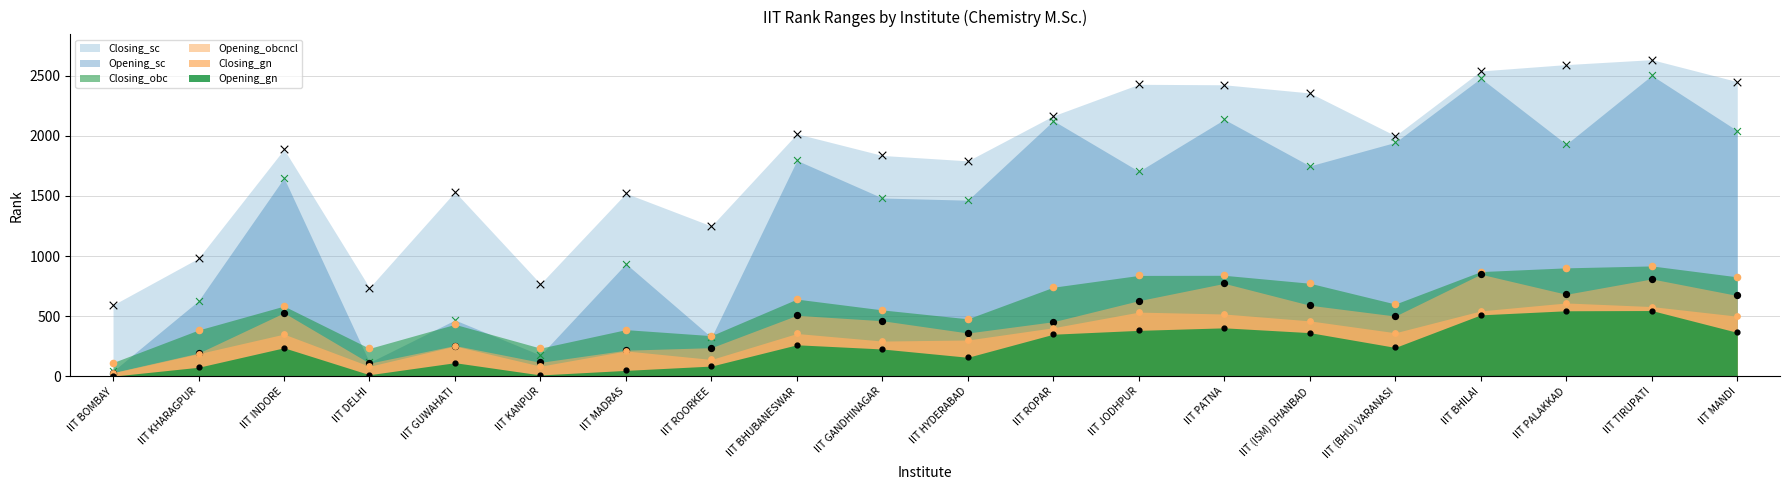

Which series has the largest total across all categories?

Closing_sc